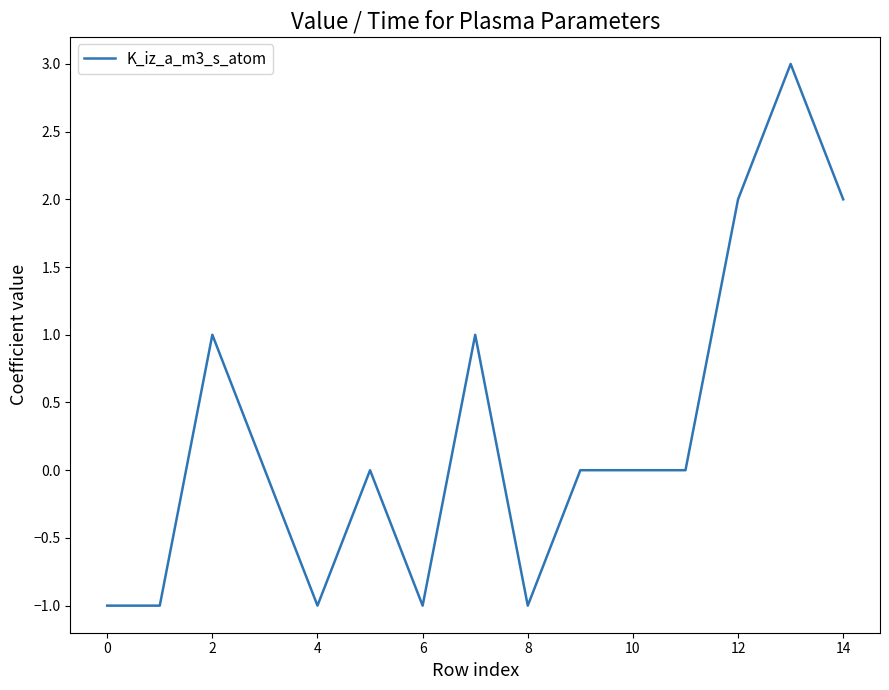

What is the difference between the maximum and minimum values?

4